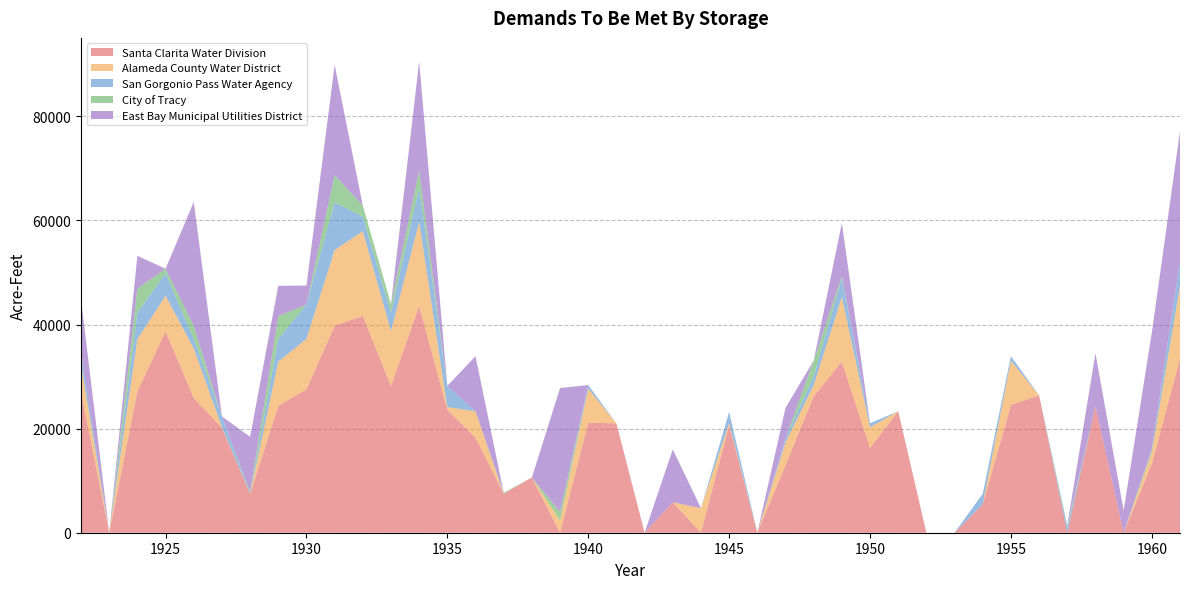

Reading right to left, transcribe all the data shown in this chart.

Santa Clarita Water Division: 33460.1	13214.4	0.0	24303.1	0.0	26384.7	24544.7	5477.5	0.0	0.0	23340.7	16276.6	32887.1	26204.3	12961.5	0.0	20670.1	0.0	5844.0	0.0	21000.3	21165.1	0.0	10611.3	7475.7	18227.6	23618.3	43570.4	28182.4	41655.7	39754.3	27529.3	24382.3	7451.3	20171.8	25889.0	38708.8	27141.8	0.0	27033.7
Alameda County Water District: 13963.9	2234.3	0.0	0.0	0.0	0.0	8504.8	0.0	0.0	0.0	0.0	3987.2	12428.1	2113.8	4419.1	0.0	397.6	4723.5	0.0	0.0	0.0	6528.7	2345.5	0.0	0.0	5087.8	540.2	16135.2	10556.9	16271.6	14553.1	9709.2	8496.7	0.0	126.7	9538.4	6818.7	10055.1	0.0	5312.0
San Gorgonio Pass Water Agency: 4713.1	299.1	0.0	0.0	1000.0	0.0	883.1	2017.5	0.0	0.0	0.0	771.6	3595.9	1681.5	757.8	0.0	2124.5	0.0	0.0	0.0	0.0	677.3	0.0	0.0	0.0	0.0	4044.7	6537.4	3539.1	2774.7	9163.8	6614.3	4353.2	0.0	2053.1	1819.7	4327.8	5063.9	0.0	2315.6
City of Tracy: 0.0	376.5	0.0	0.0	424.4	0.0	0.0	0.0	0.0	0.0	0.0	0.0	400.4	3059.6	0.0	0.0	0.0	0.0	0.0	0.0	0.0	0.0	1666.9	0.0	203.7	0.0	0.0	3398.3	1638.9	2145.3	5207.5	0.0	4359.7	350.0	0.0	2513.2	861.7	4647.2	0.0	0.0
East Bay Municipal Utilities District: 25005.1	22320.8	4267.8	10177.7	0.0	0.0	0.0	0.0	0.0	0.0	0.0	0.0	10177.7	0.0	5855.5	0.0	0.0	0.0	10177.7	0.0	0.0	0.0	23777.8	0.0	0.0	10621.4	0.0	20896.8	0.0	0.0	21209.1	3624.9	5855.5	10621.4	0.0	23777.8	0.0	6299.2	0.0	10177.7